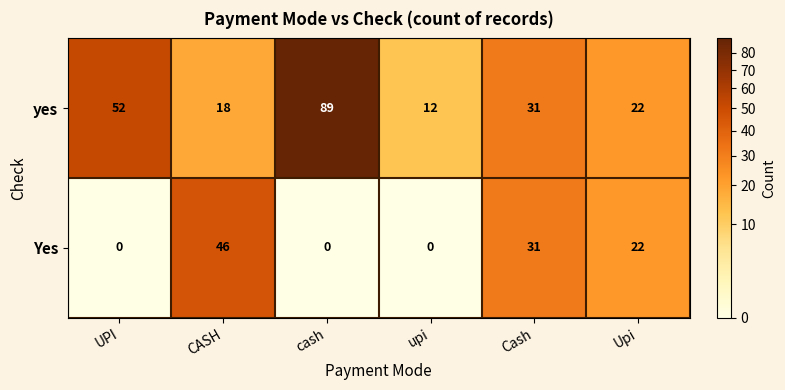

What is the total value across all series at CASH?

64